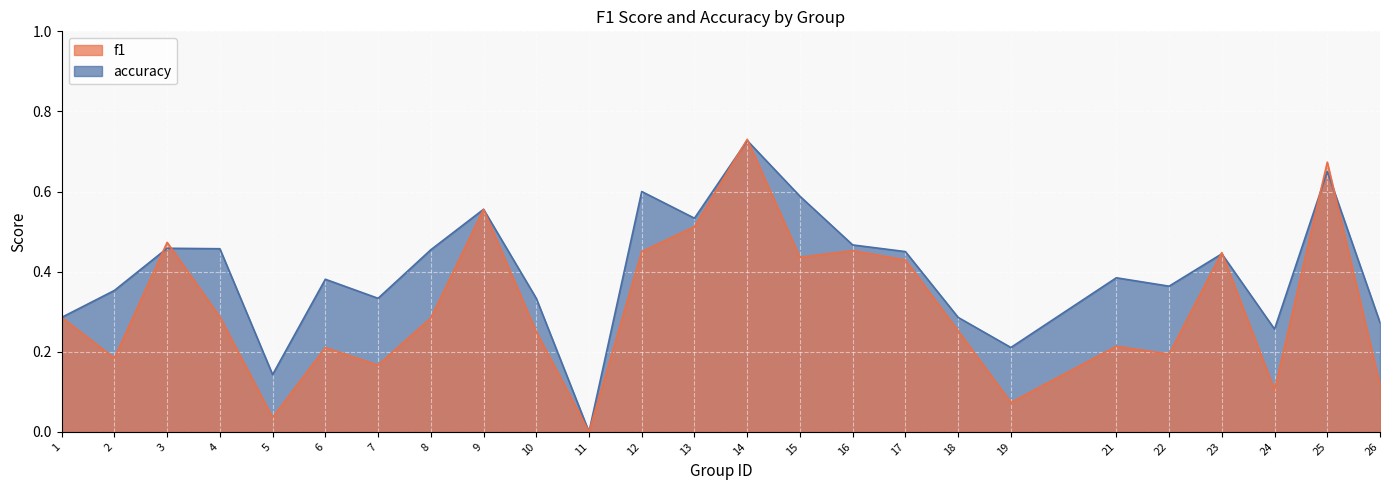

At which category is the sum across all series the highest?

14